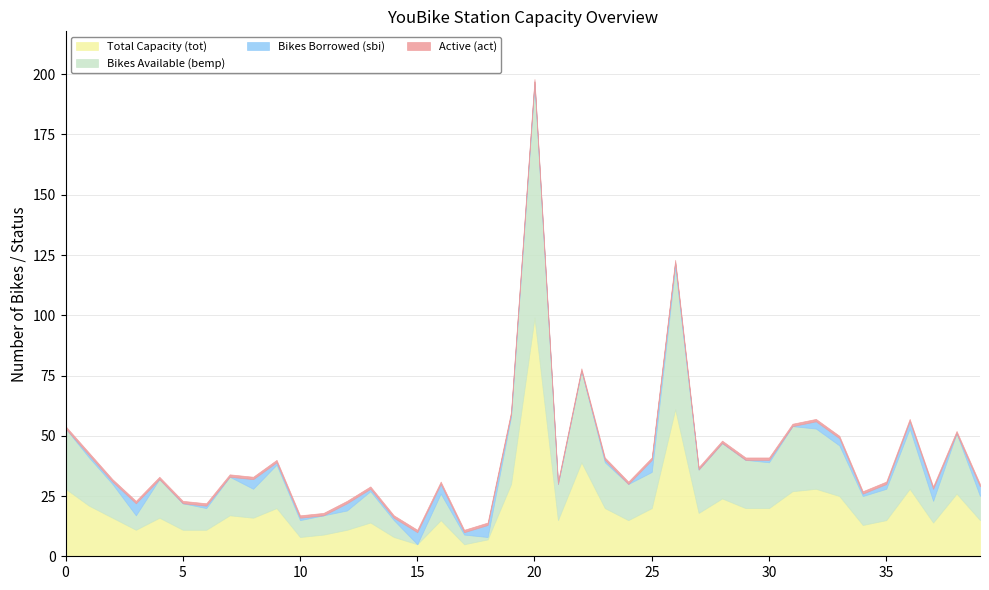

How many data points in Bikes Available (bemp) are less than 15?

18